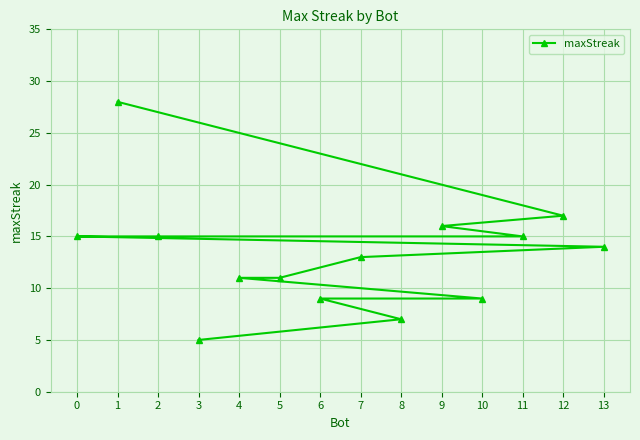

What is the sum of the values at 3 and 4?

16